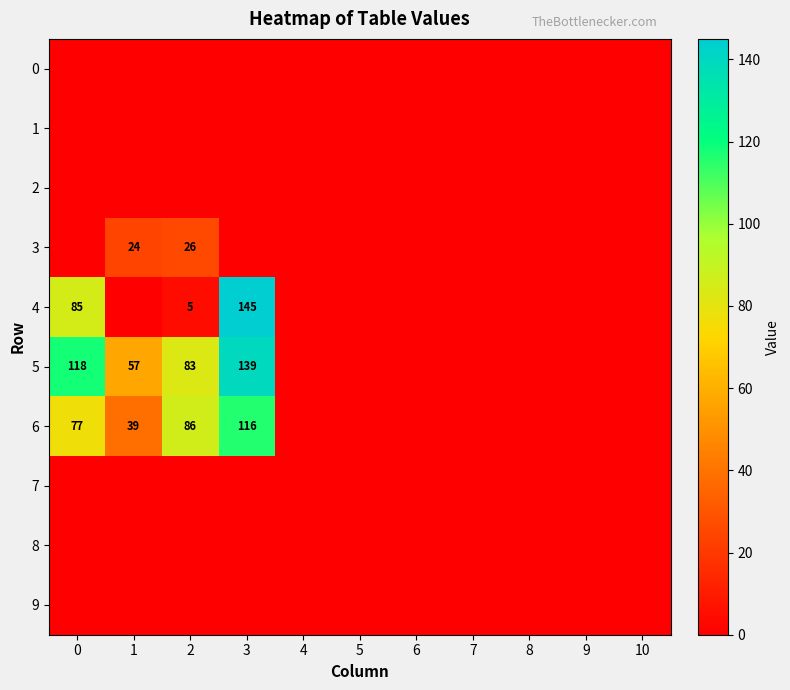

The 2 series shows 0 at 7. True or false?

True